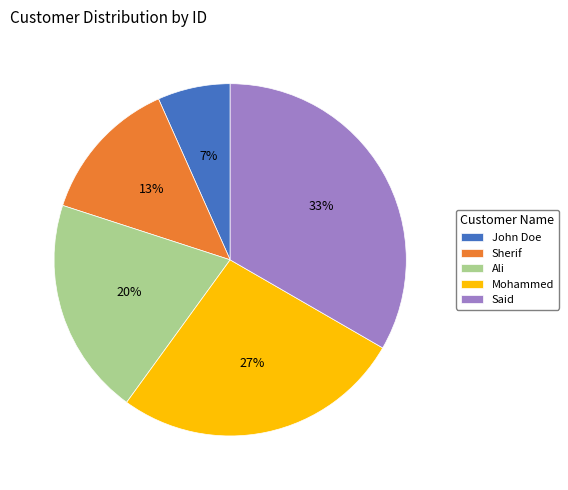

To the nearest percent, what portion does Sherif represent?

13%